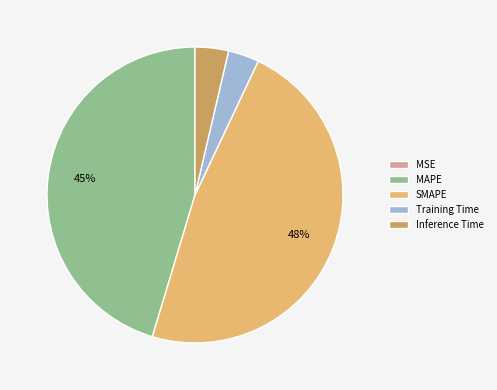

What is the largest slice in the pie chart?

SMAPE